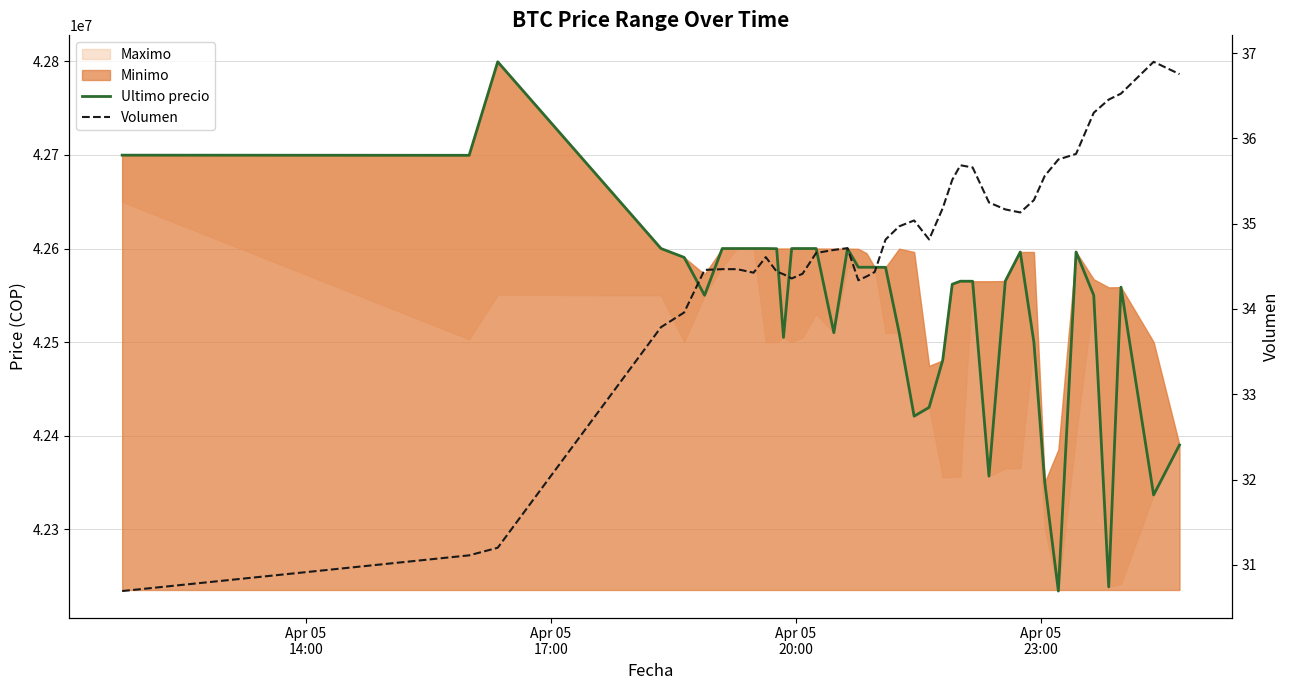

What is the minimum value shown in the chart?

30.7